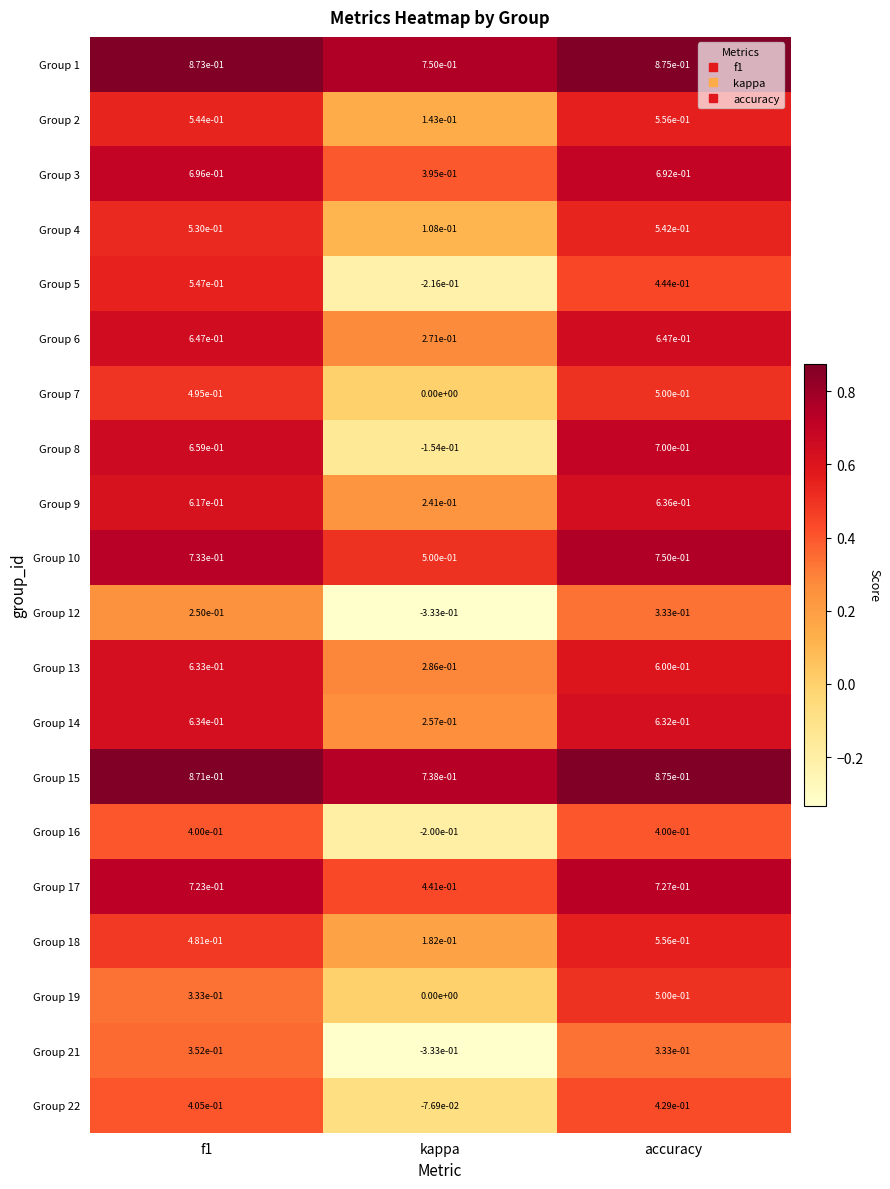

Count the number of categories in the chart.

3